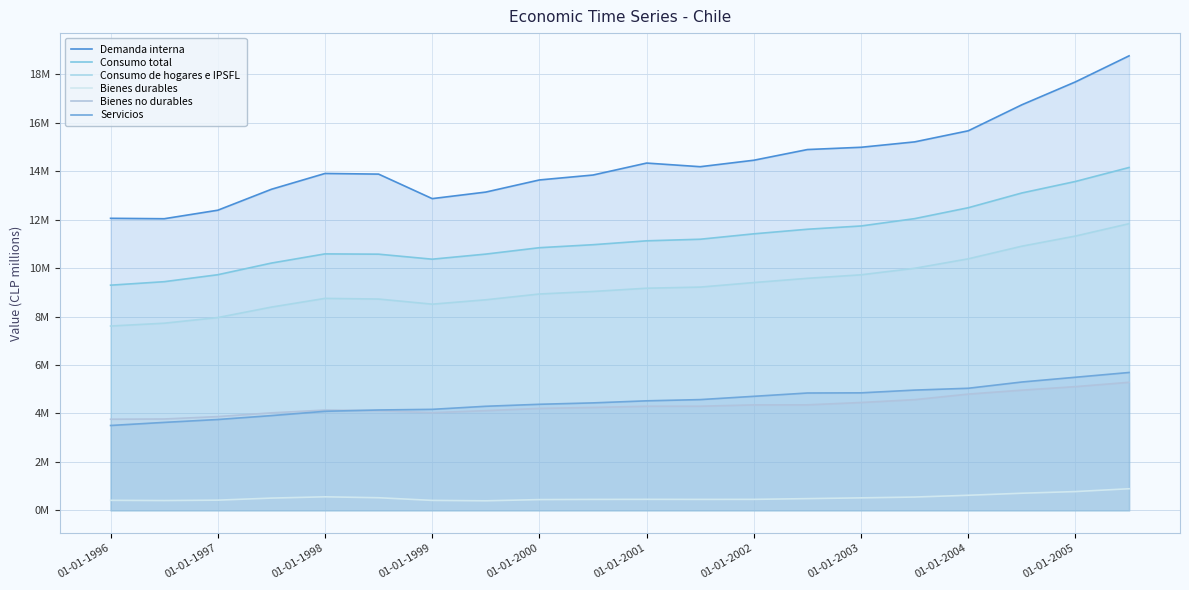

What is the value of the Demanda interna point at the 14th from the left?

14897583